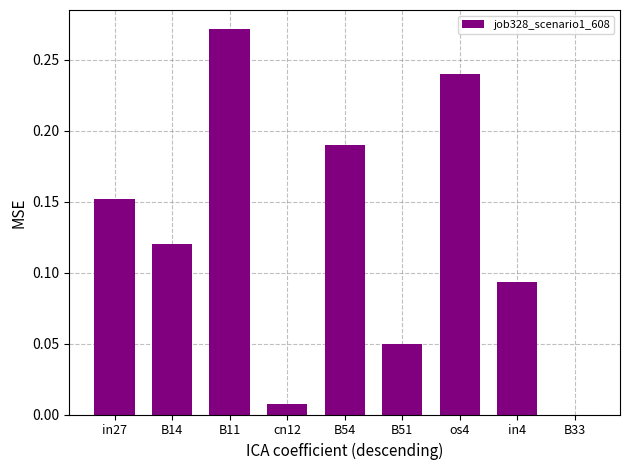

At which category does the chart reach its peak across all series?

B11